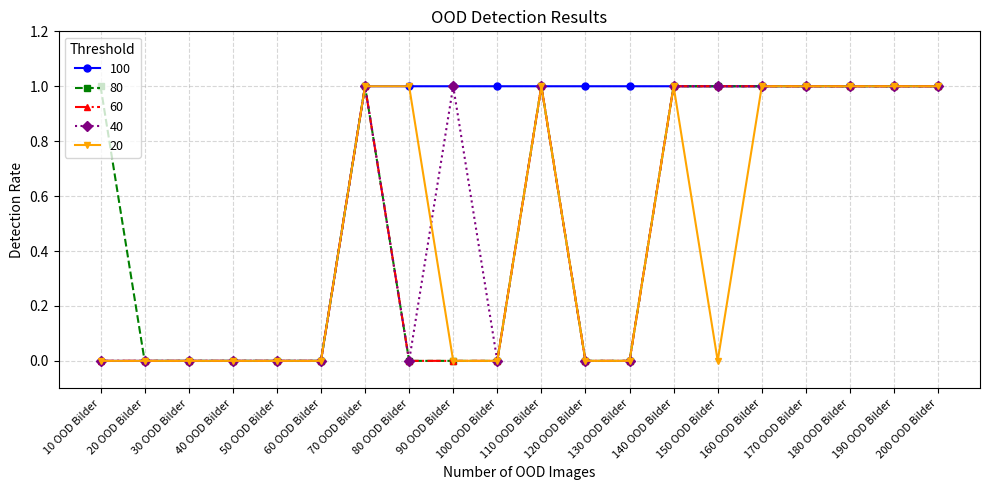

True or false: 80 has more than 0 interior local peaks.

True